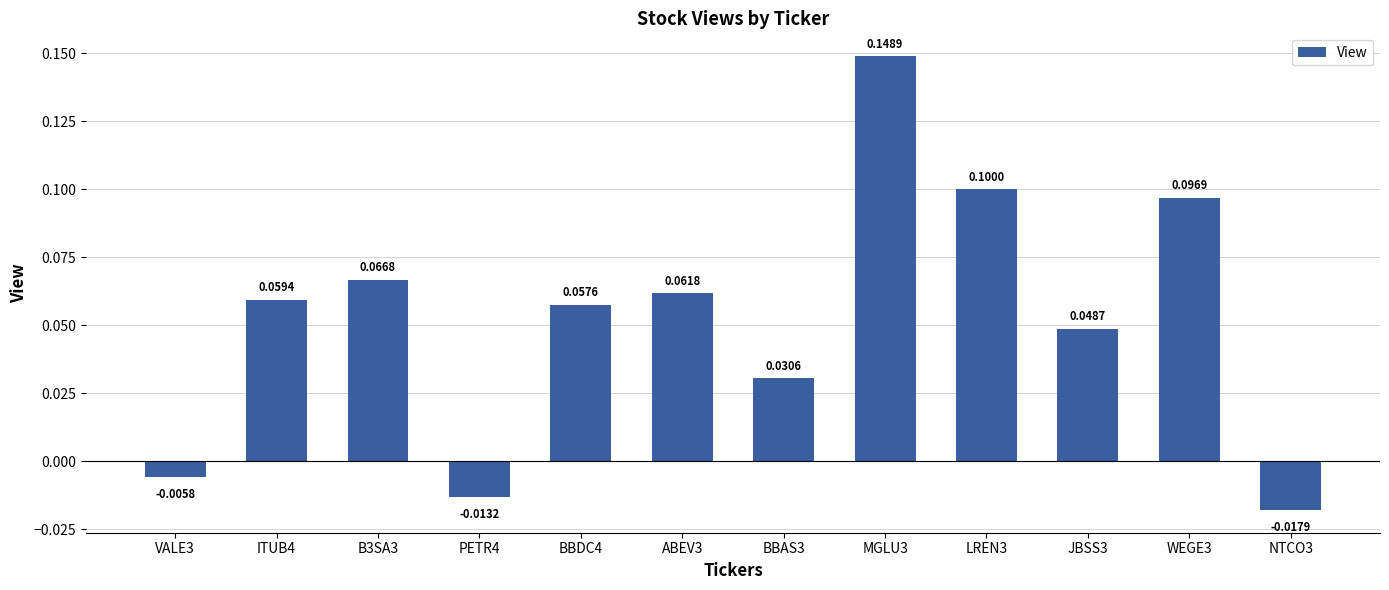

What is the sum of all values?

0.6